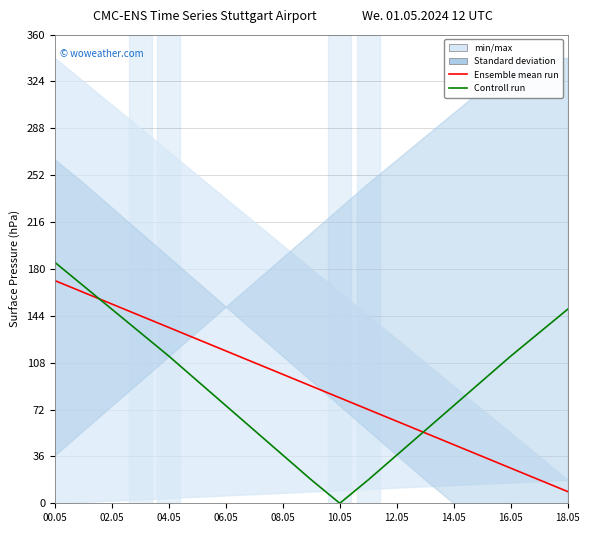

Read the Controll run value at 17, to the nearest 5.

130